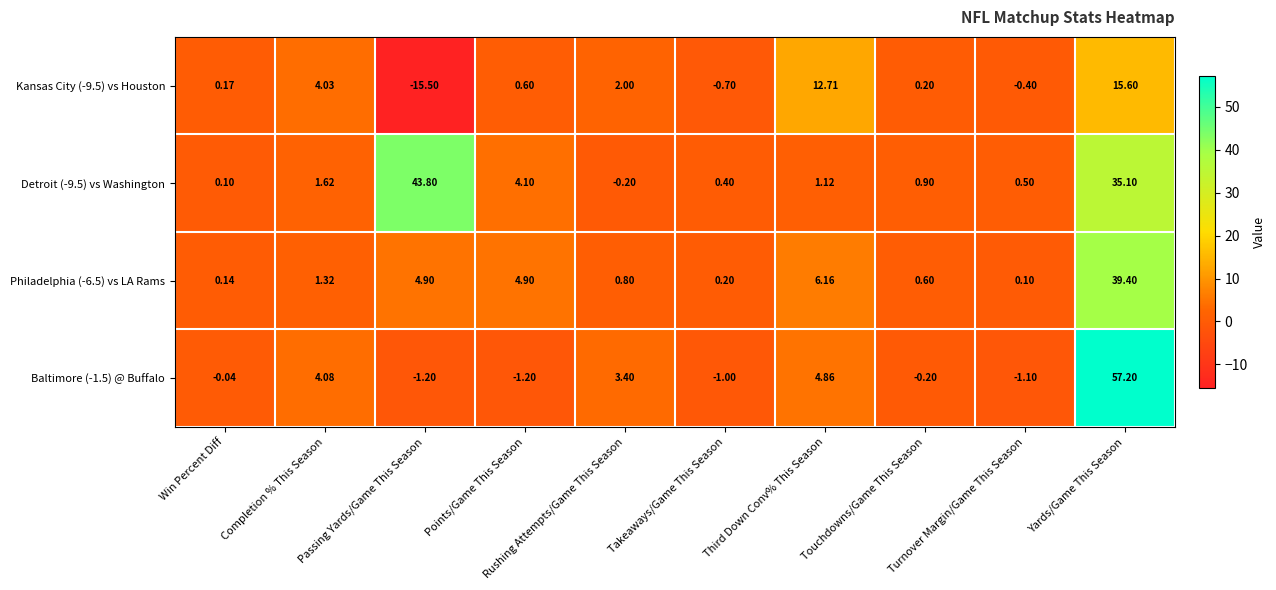

Reading left to right, list all the values displayed in this chart.

Kansas City (-9.5) vs Houston: Win Percent Diff=0.2	Completion % This Season=4.0	Passing Yards/Game This Season=-15.5	Points/Game This Season=0.6	Rushing Attempts/Game This Season=2.0	Takeaways/Game This Season=-0.7	Third Down Conv% This Season=12.7	Touchdowns/Game This Season=0.2	Turnover Margin/Game This Season=-0.4	Yards/Game This Season=15.6
Detroit (-9.5) vs Washington: Win Percent Diff=0.1	Completion % This Season=1.6	Passing Yards/Game This Season=43.8	Points/Game This Season=4.1	Rushing Attempts/Game This Season=-0.2	Takeaways/Game This Season=0.4	Third Down Conv% This Season=1.1	Touchdowns/Game This Season=0.9	Turnover Margin/Game This Season=0.5	Yards/Game This Season=35.1
Philadelphia (-6.5) vs LA Rams: Win Percent Diff=0.1	Completion % This Season=1.3	Passing Yards/Game This Season=4.9	Points/Game This Season=4.9	Rushing Attempts/Game This Season=0.8	Takeaways/Game This Season=0.2	Third Down Conv% This Season=6.2	Touchdowns/Game This Season=0.6	Turnover Margin/Game This Season=0.1	Yards/Game This Season=39.4
Baltimore (-1.5) @ Buffalo: Win Percent Diff=-0.0	Completion % This Season=4.1	Passing Yards/Game This Season=-1.2	Points/Game This Season=-1.2	Rushing Attempts/Game This Season=3.4	Takeaways/Game This Season=-1.0	Third Down Conv% This Season=4.9	Touchdowns/Game This Season=-0.2	Turnover Margin/Game This Season=-1.1	Yards/Game This Season=57.2